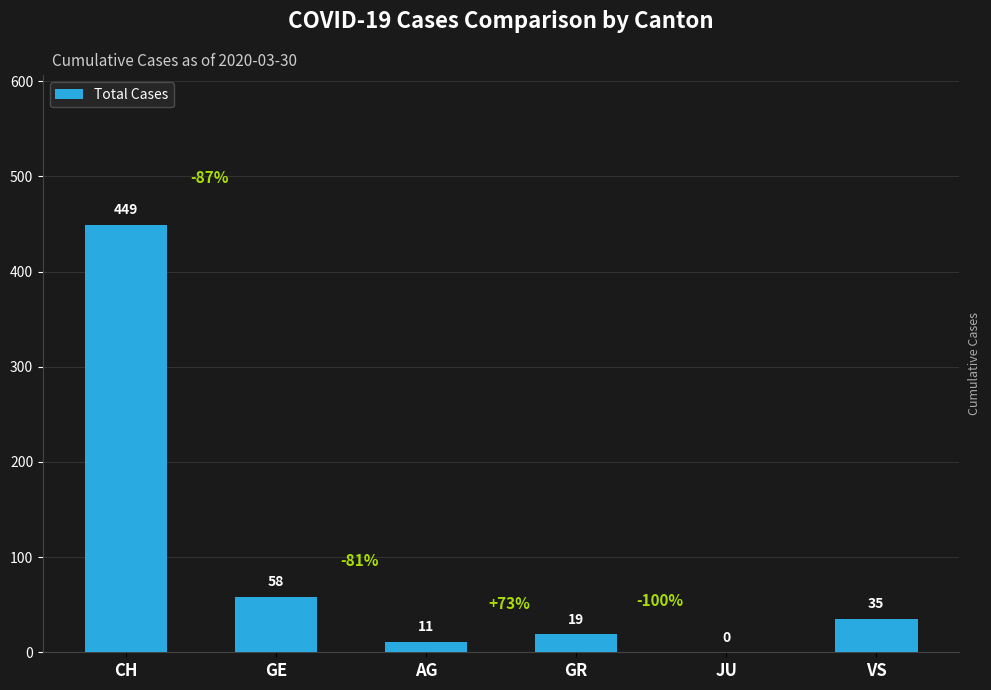

What is the sum of all values?

572